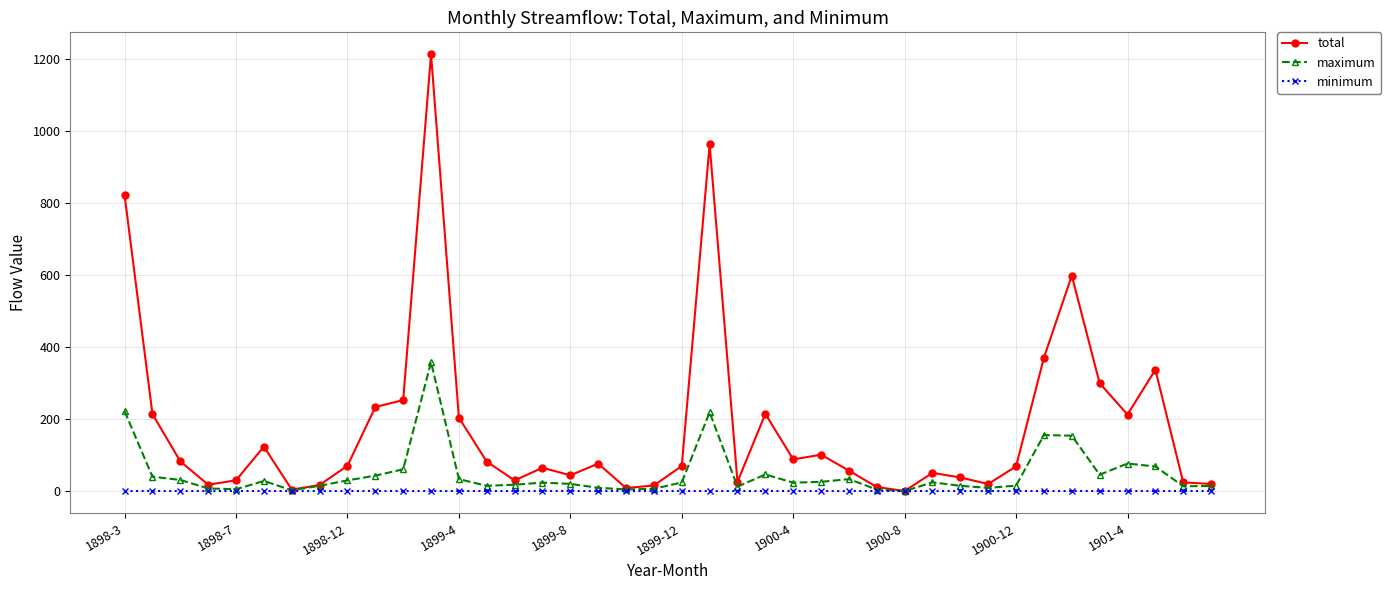

What is the value of the total point at the 29th from the left?

1.3